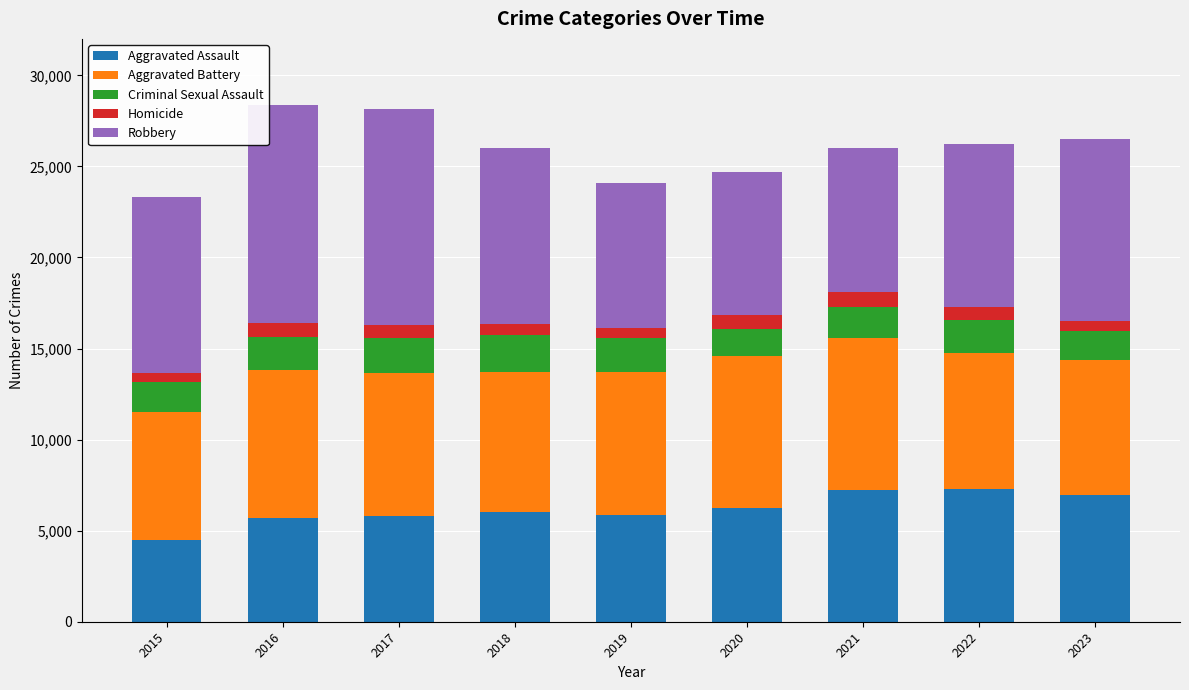

At which label does Aggravated Assault reach its minimum?

2015